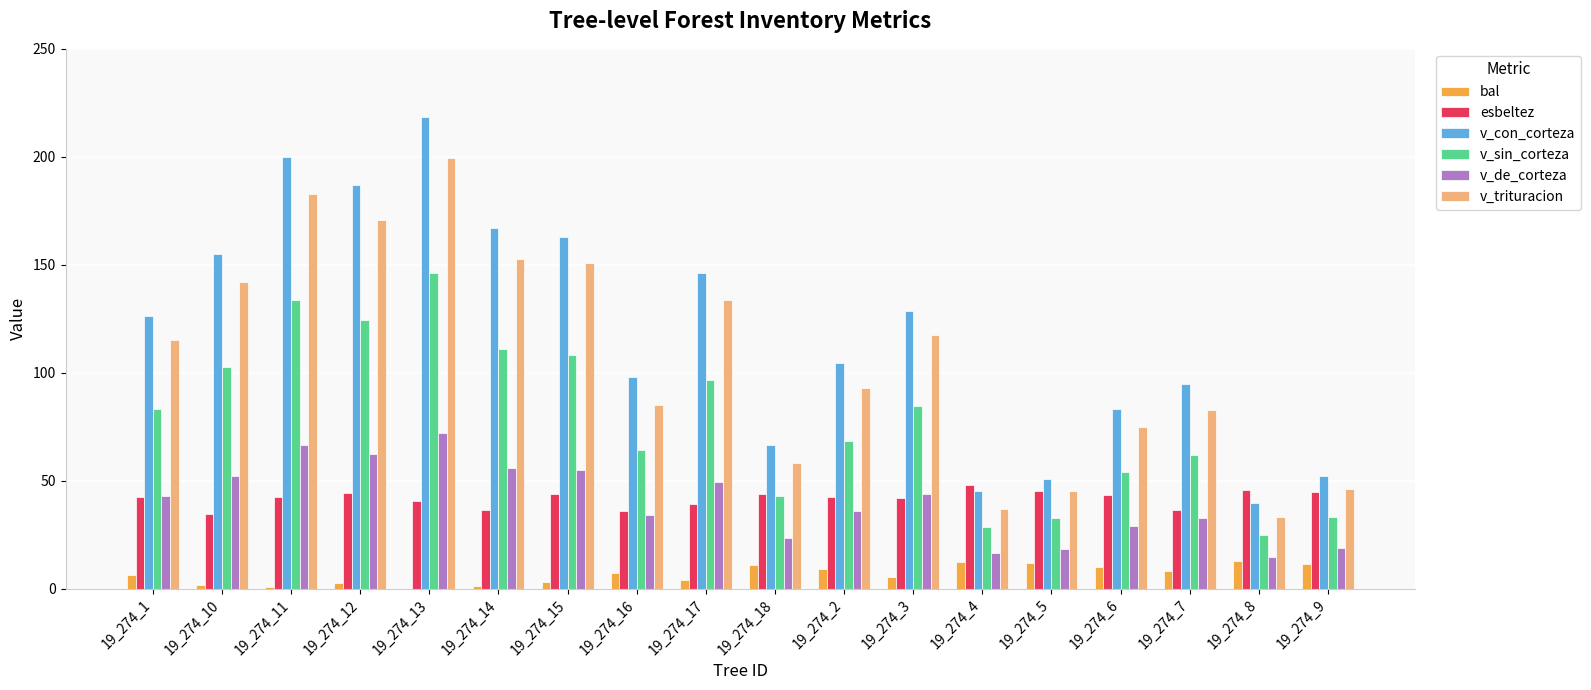

What is the sum of all v_con_corteza values?

2125.5